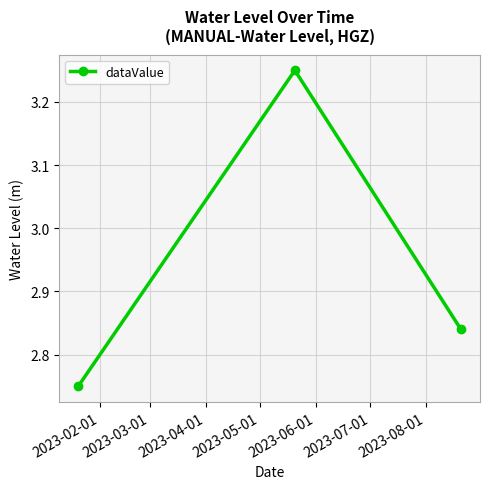

What is the sum of all values?

8.8